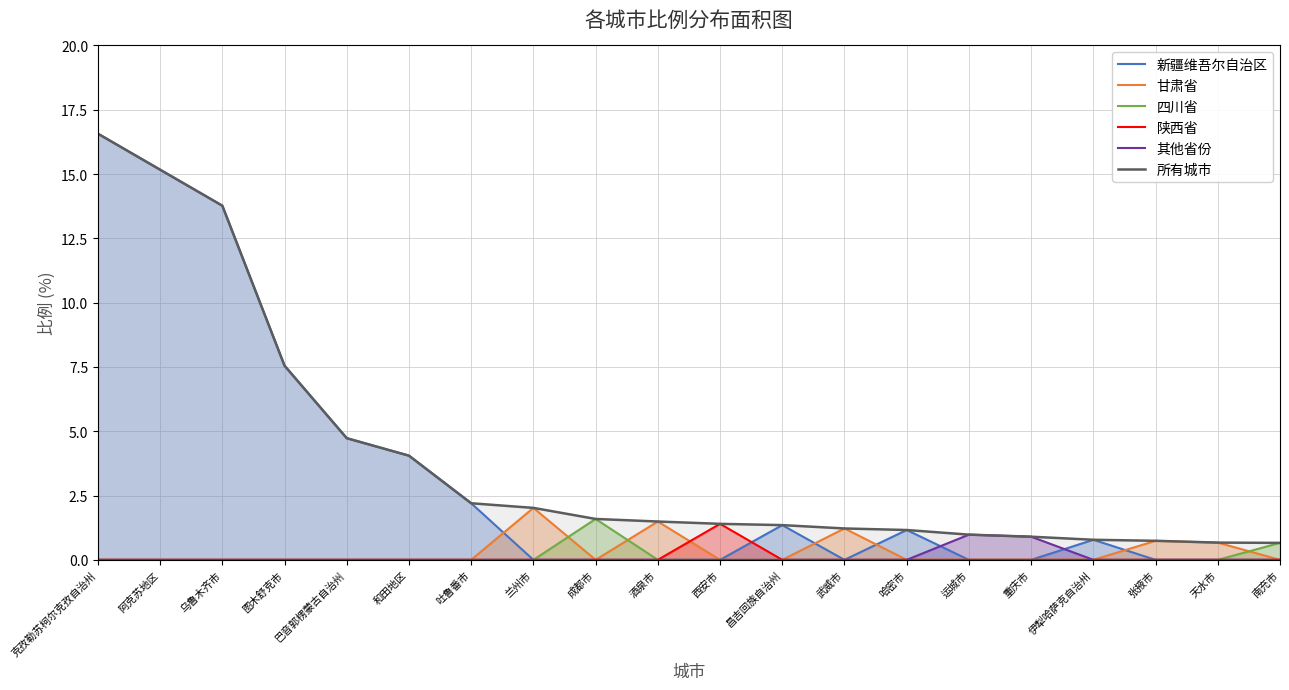

How many data points does each series have?

20